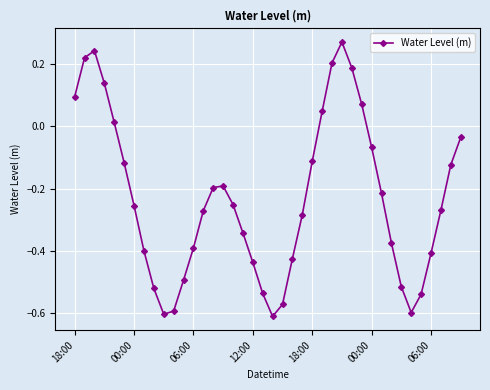

What is the sum of all values?

-9.2